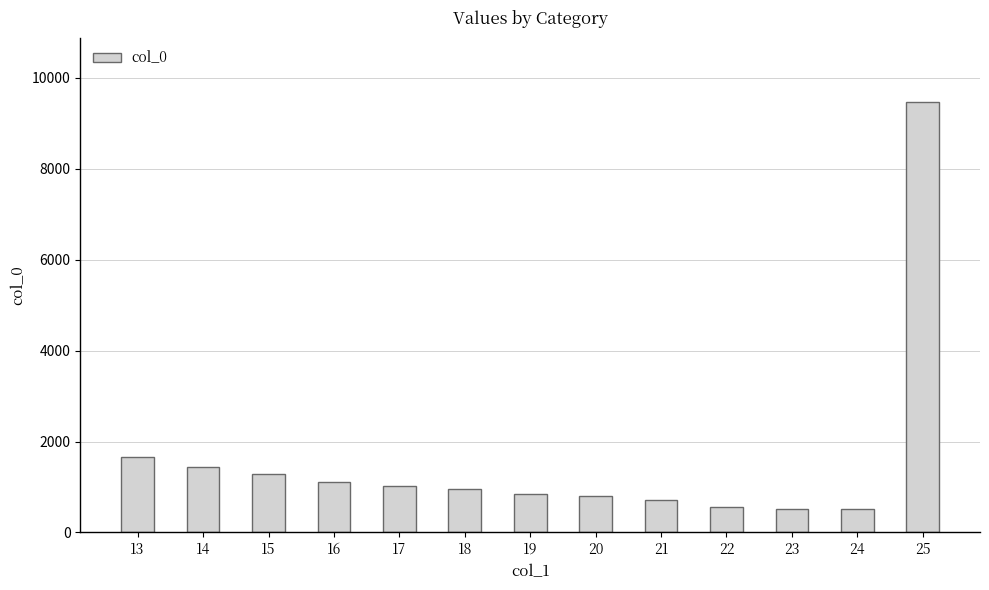

What is the smallest value displayed?

519